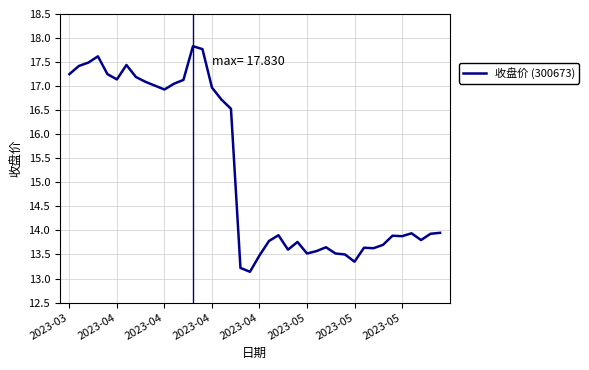

What is the minimum value shown in the chart?

13.1